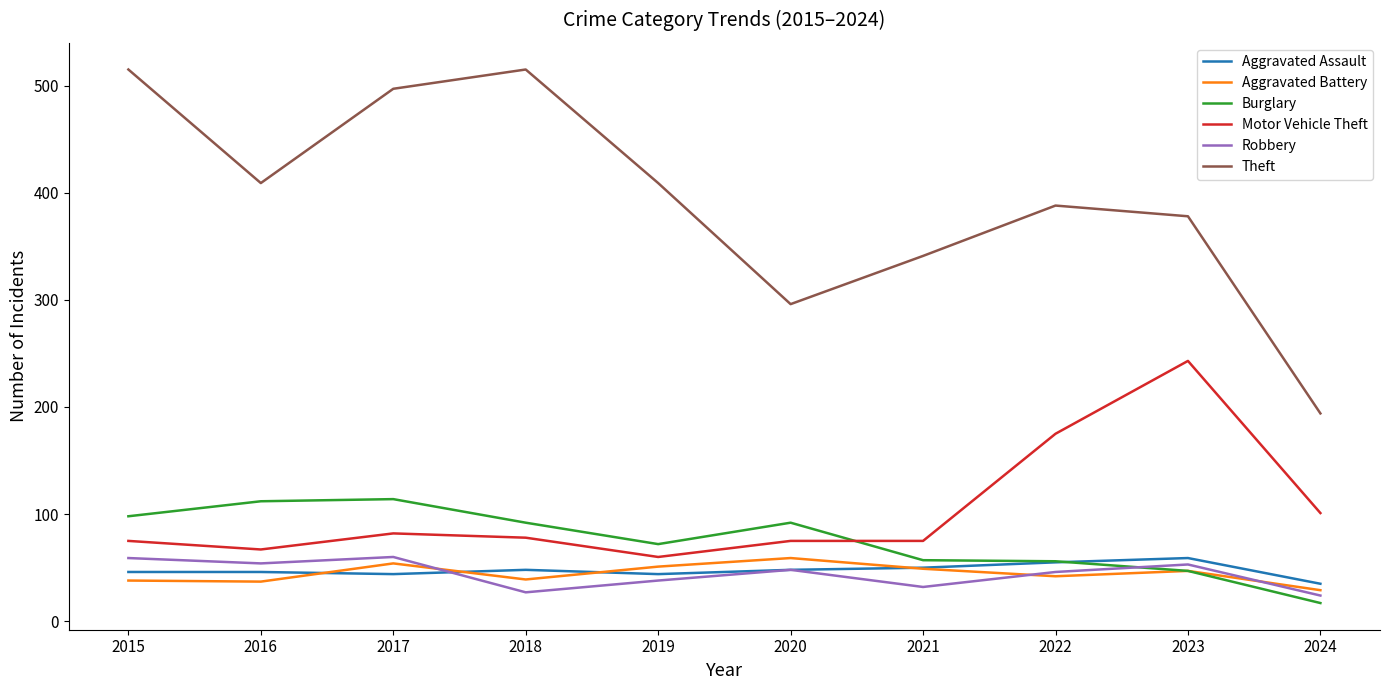

The value of Theft at 2017 is 497. True or false?

True